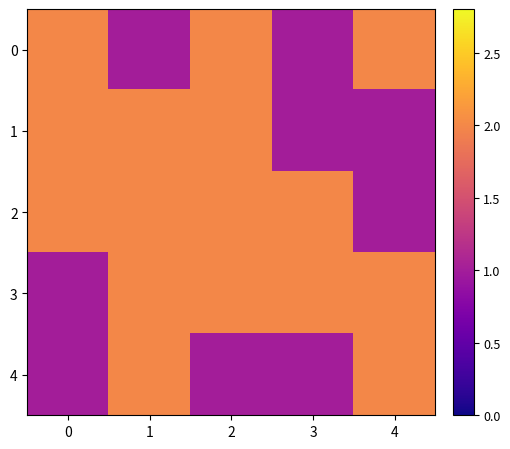

What is the minimum value shown in the chart?

1